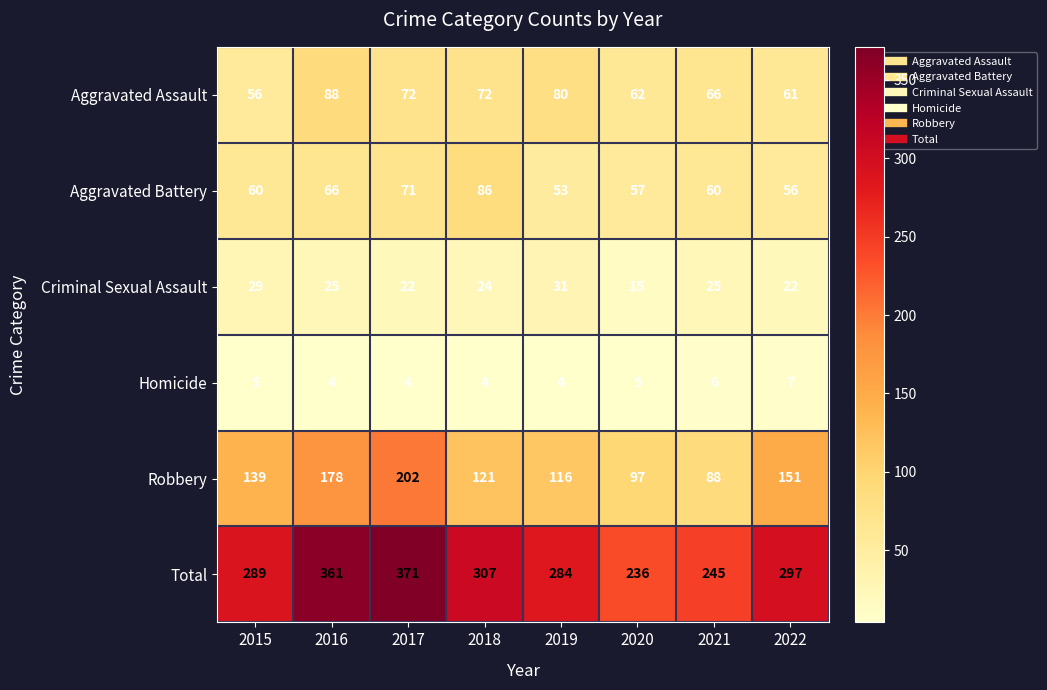

What is the greatest value displayed?

371